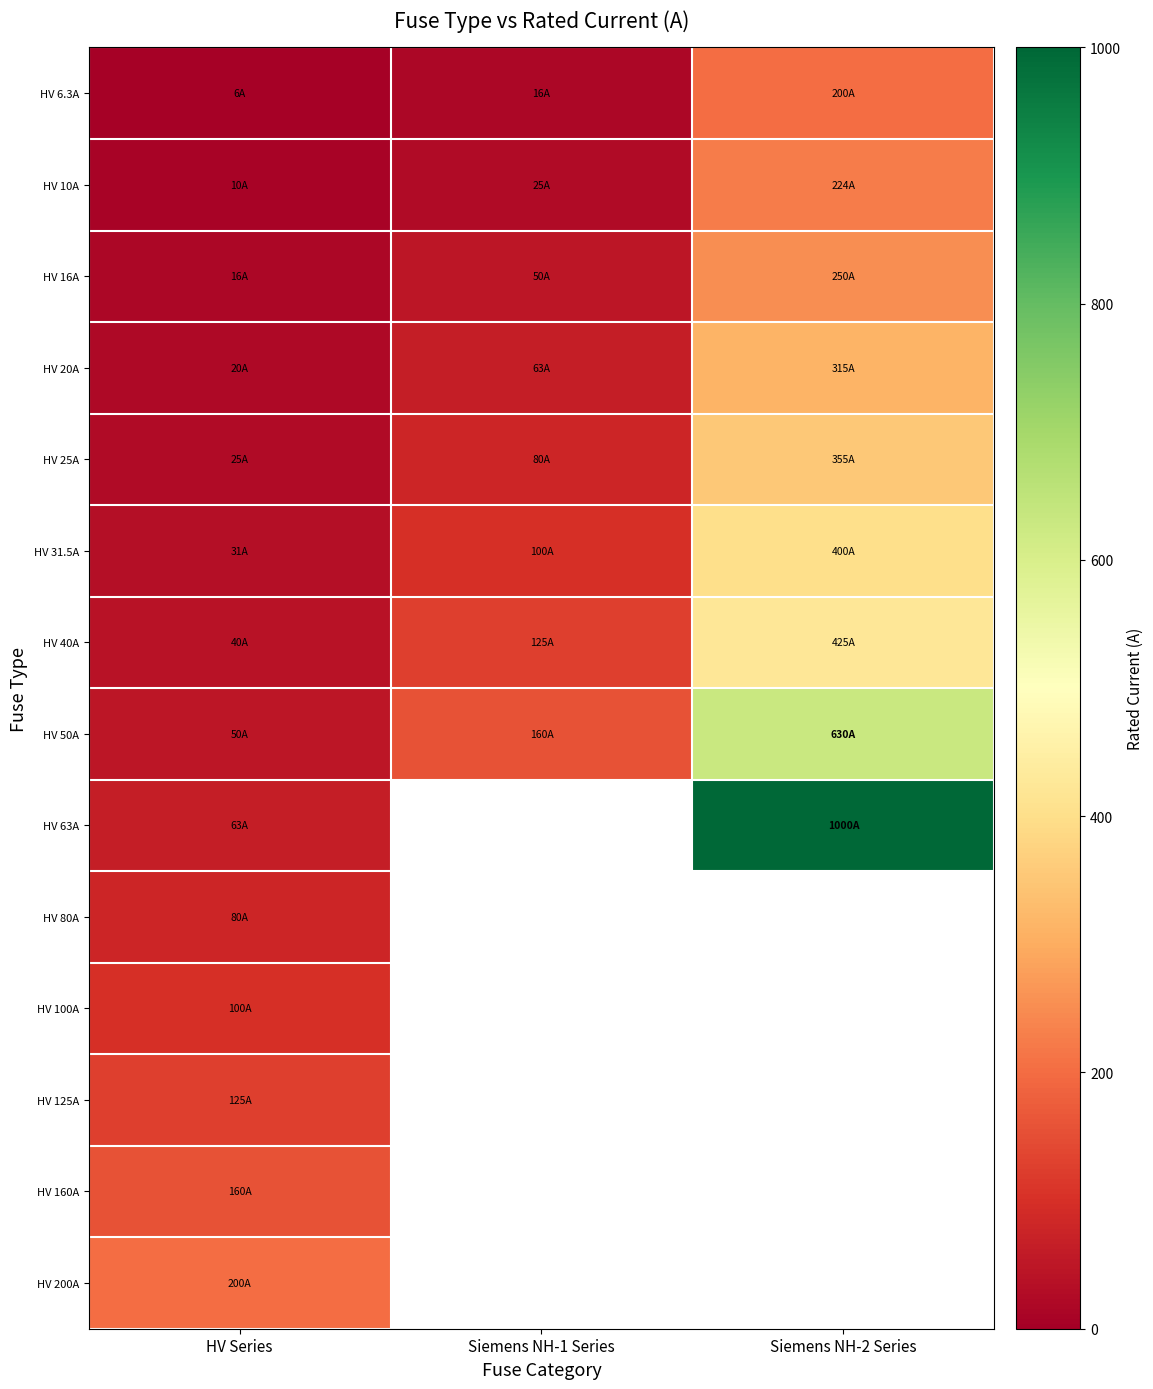

At which label is HV 20A closest to 167?

Siemens NH-1 Series